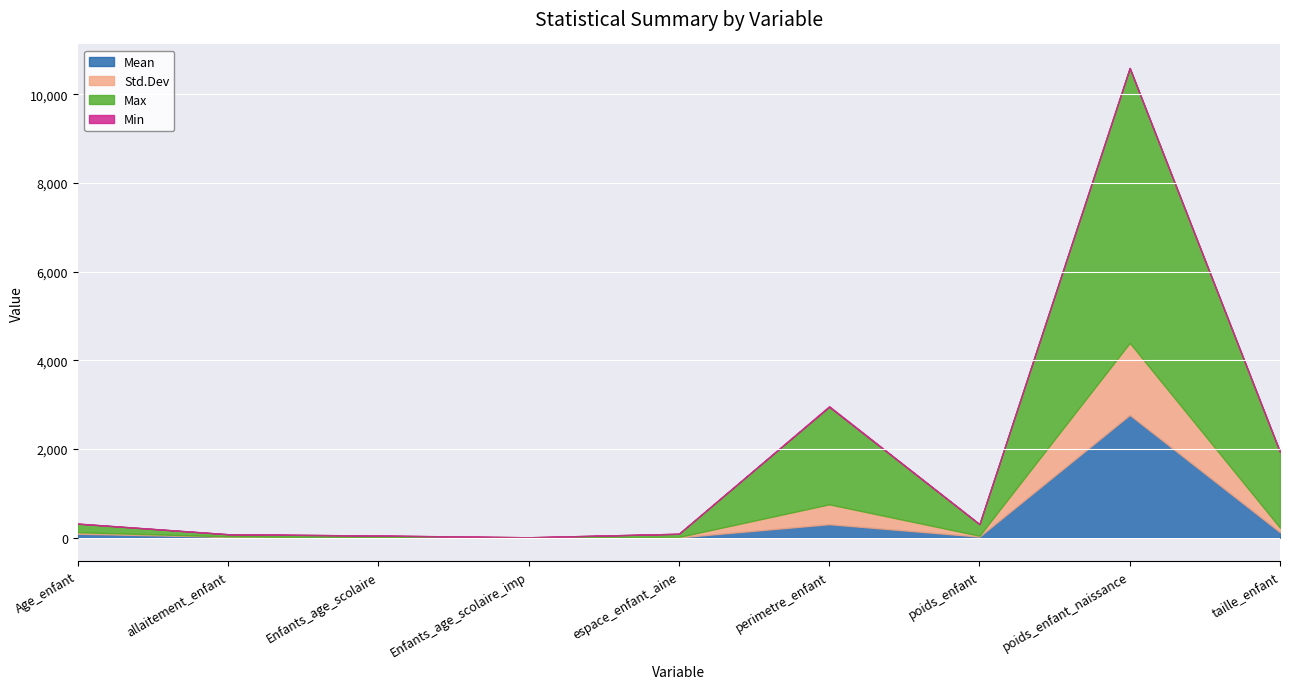

At which label is Min closest to 7?

Age_enfant